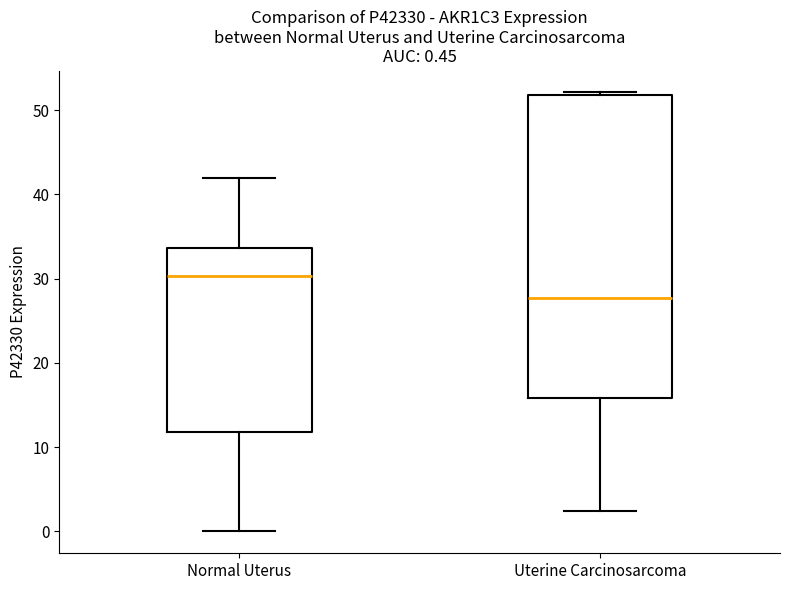

Which box has the lowest median line?

Uterine Carcinosarcoma